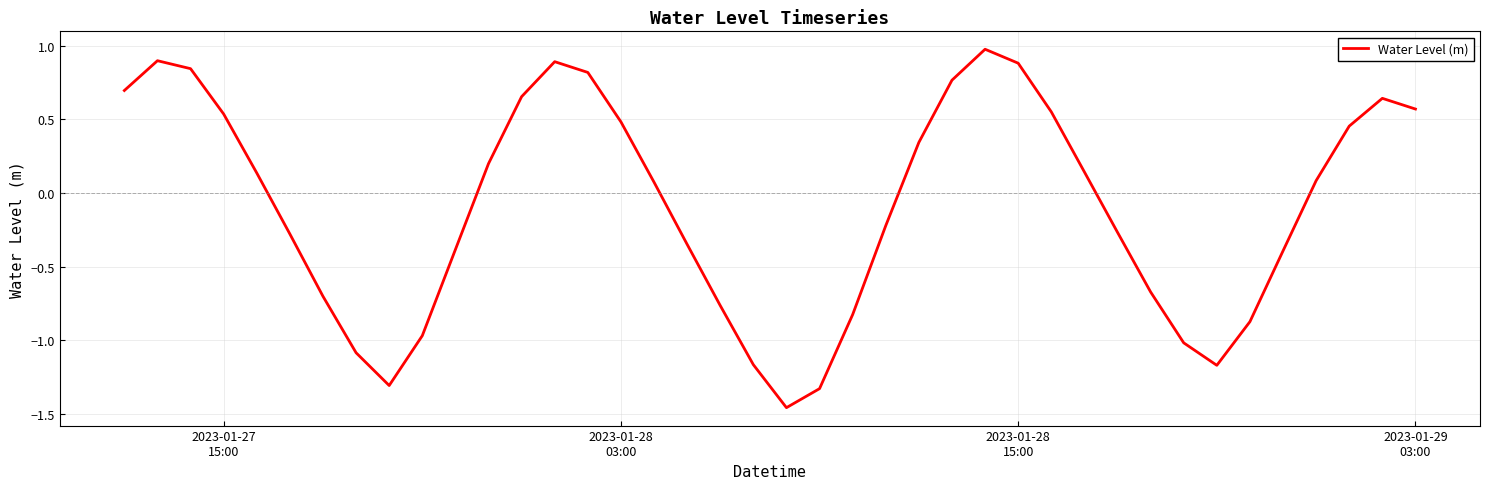

What is the maximum value shown in the chart?

1.0